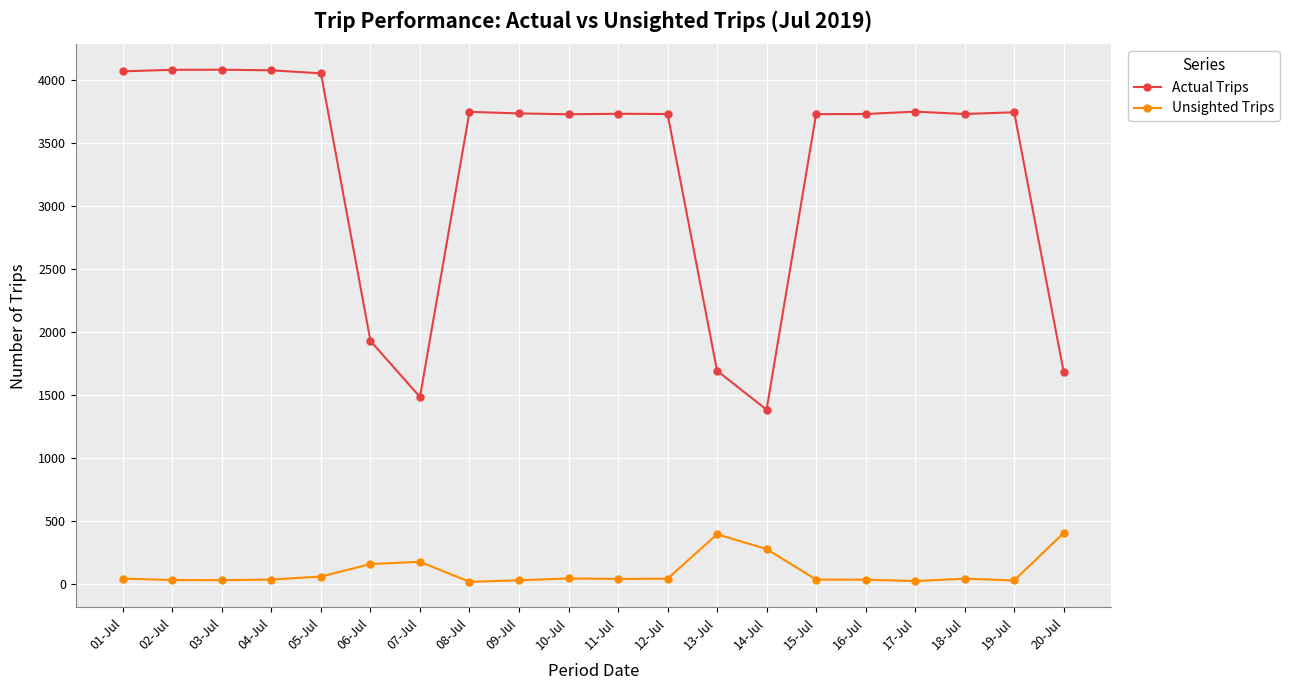

True or false: Unsighted Trips and Actual Trips intersect in this chart.

False